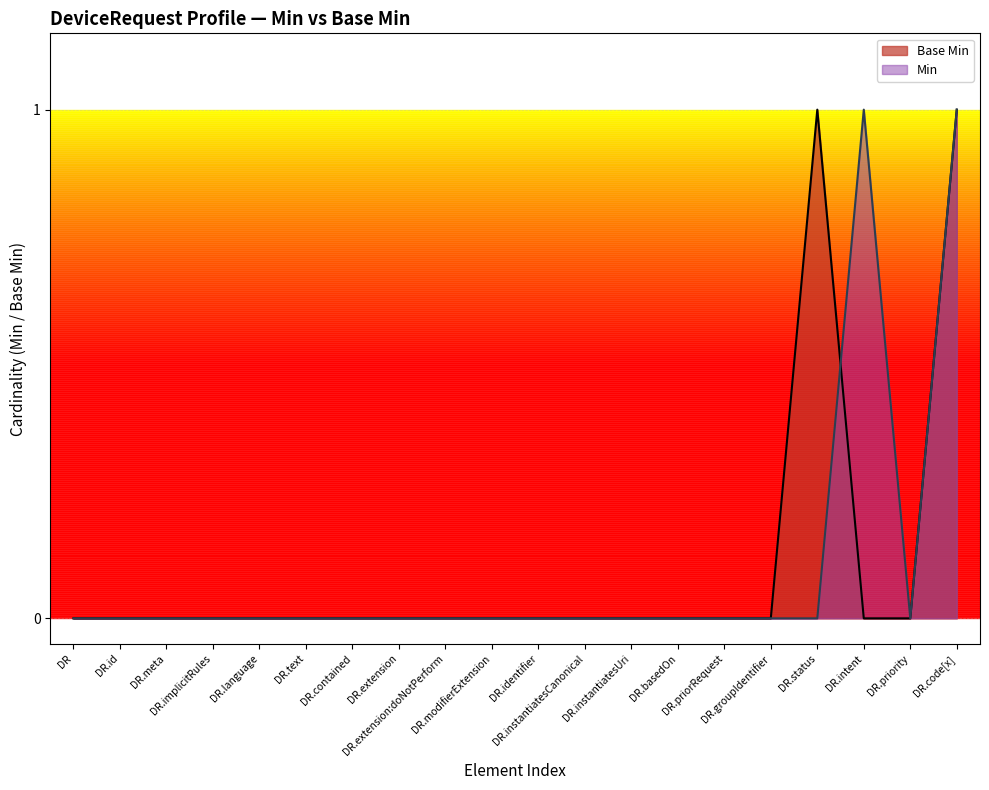

What is the label of the 17th point from the right?

DR.implicitRules